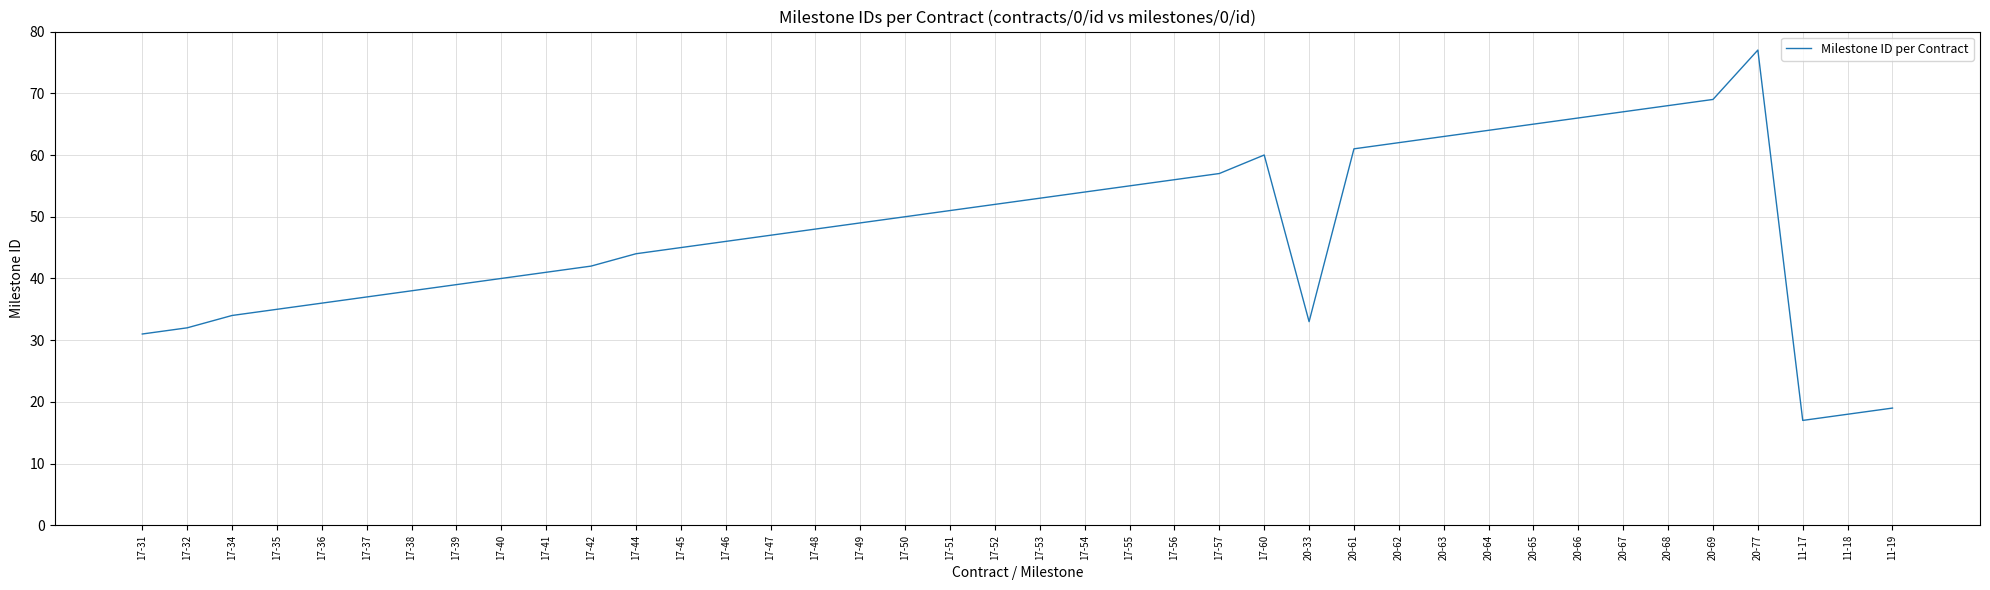

What is the maximum value shown in the chart?

77